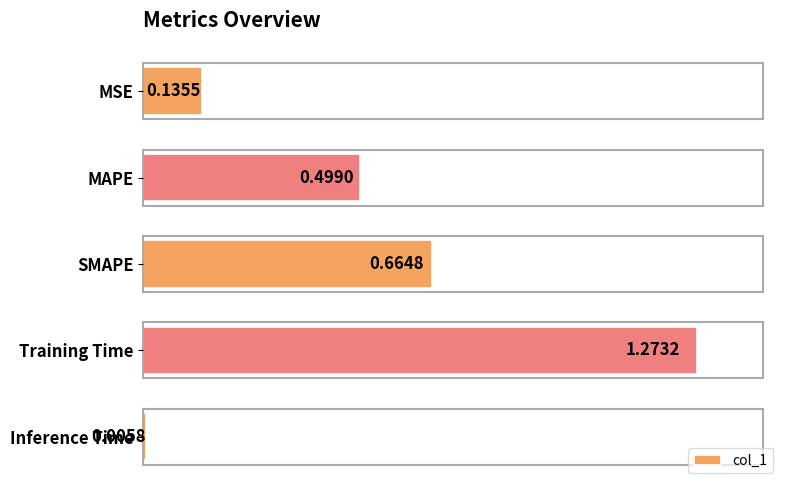

Between MAPE and MSE, which is larger?

MAPE